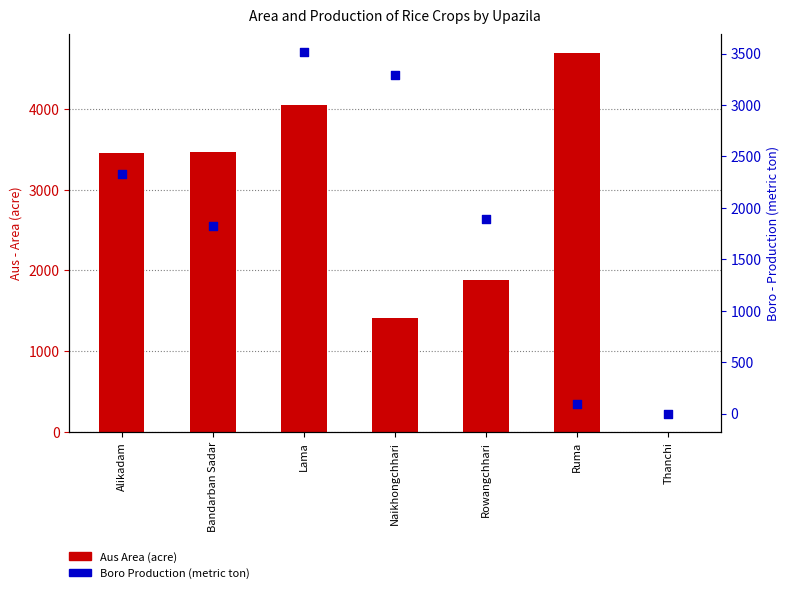

Which series has the widest spread of Y values?

Aus Area (acre)